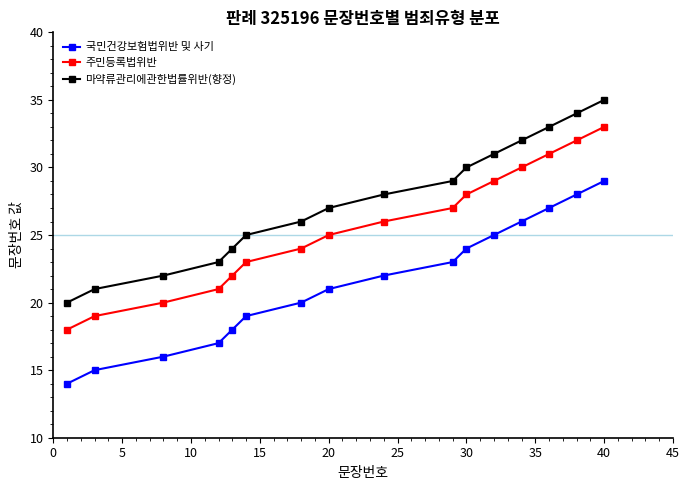

Which series has the largest total across all categories?

마약류관리에관한법률위반(향정)